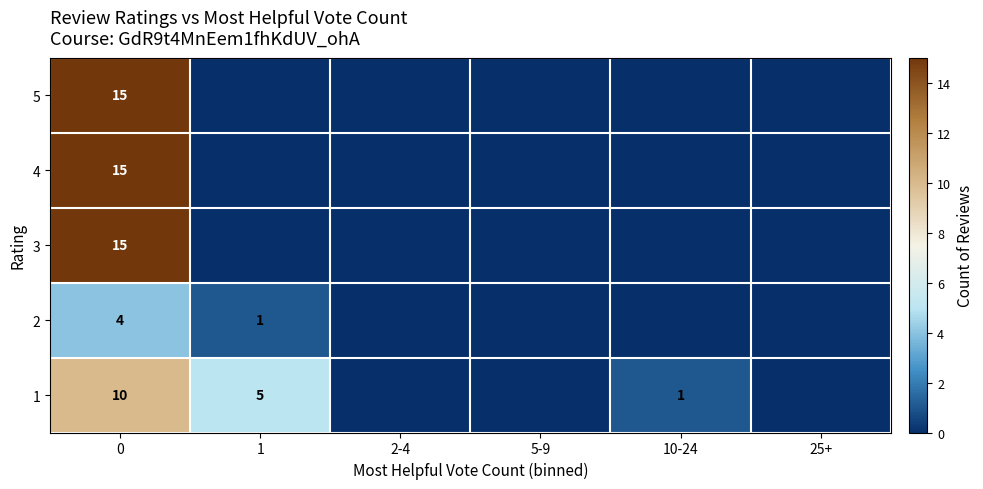

Where is 2 nearest to the value 2?

1